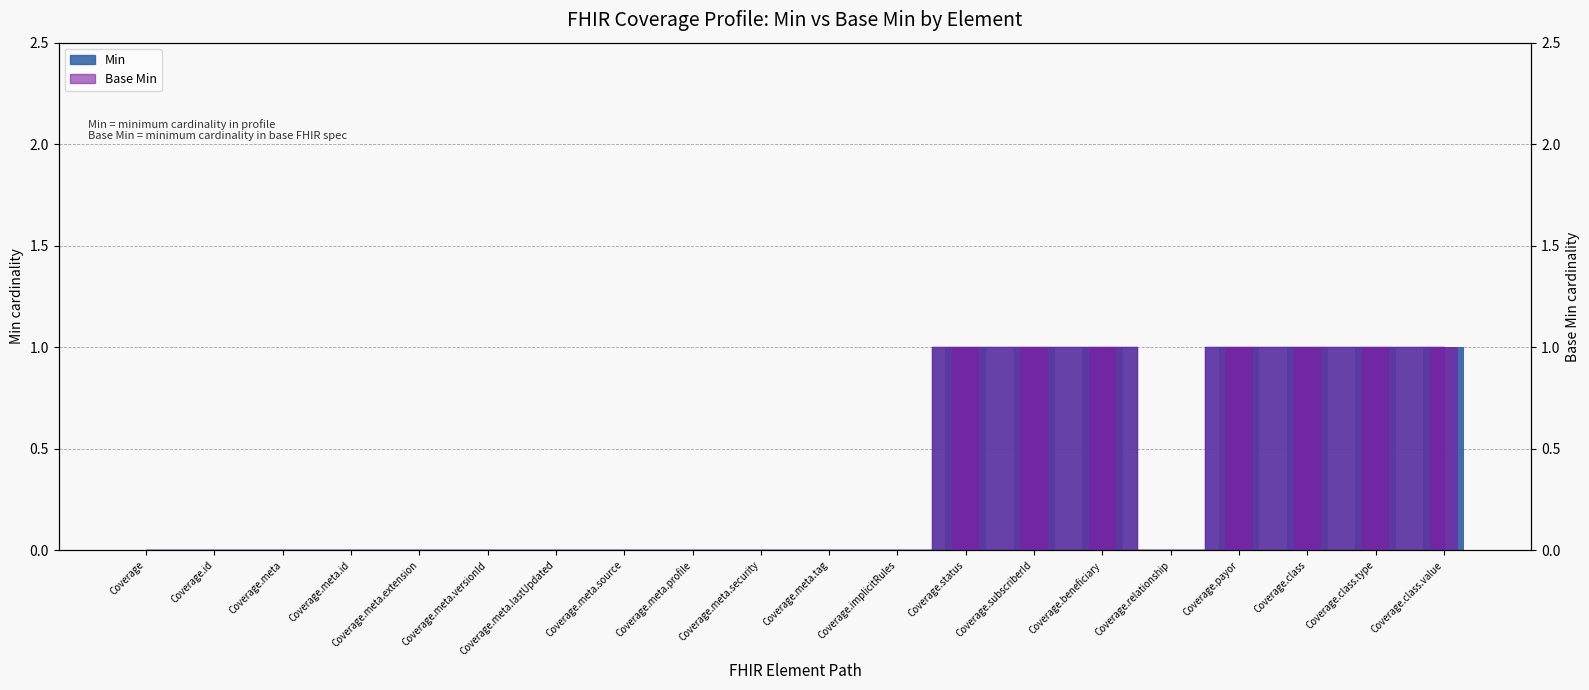

What is the label of the 1st bar from the left?

Coverage